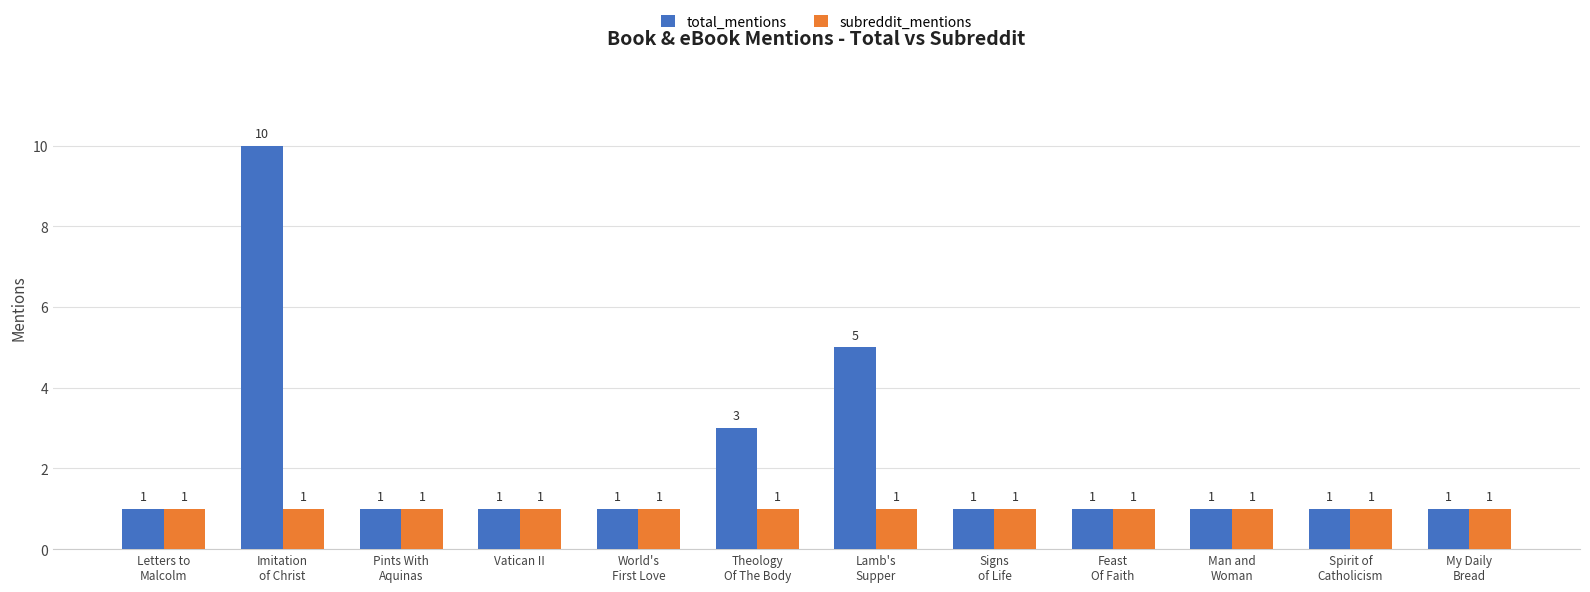

Which series has the largest total across all categories?

total_mentions